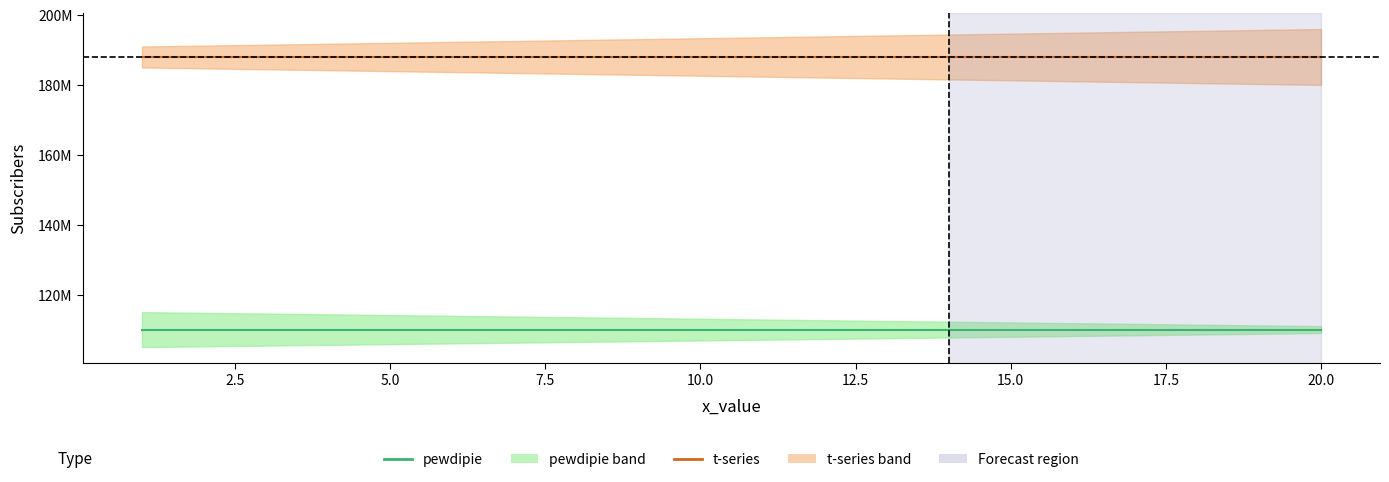

Reading right to left, what are all the values shown in this chart?

t-series: 188000000	188000000	188000000	188000000	188000000	188000000	188000000	188000000	188000000	188000000	188000000	188000000	188000000	188000000	188000000	188000000	188000000	188000000	188000000	188000000
pewdipie: 110000000	110000000	110000000	110000000	110000000	110000000	110000000	110000000	110000000	110000000	110000000	110000000	110000000	110000000	110000000	110000000	110000000	110000000	110000000	110000000